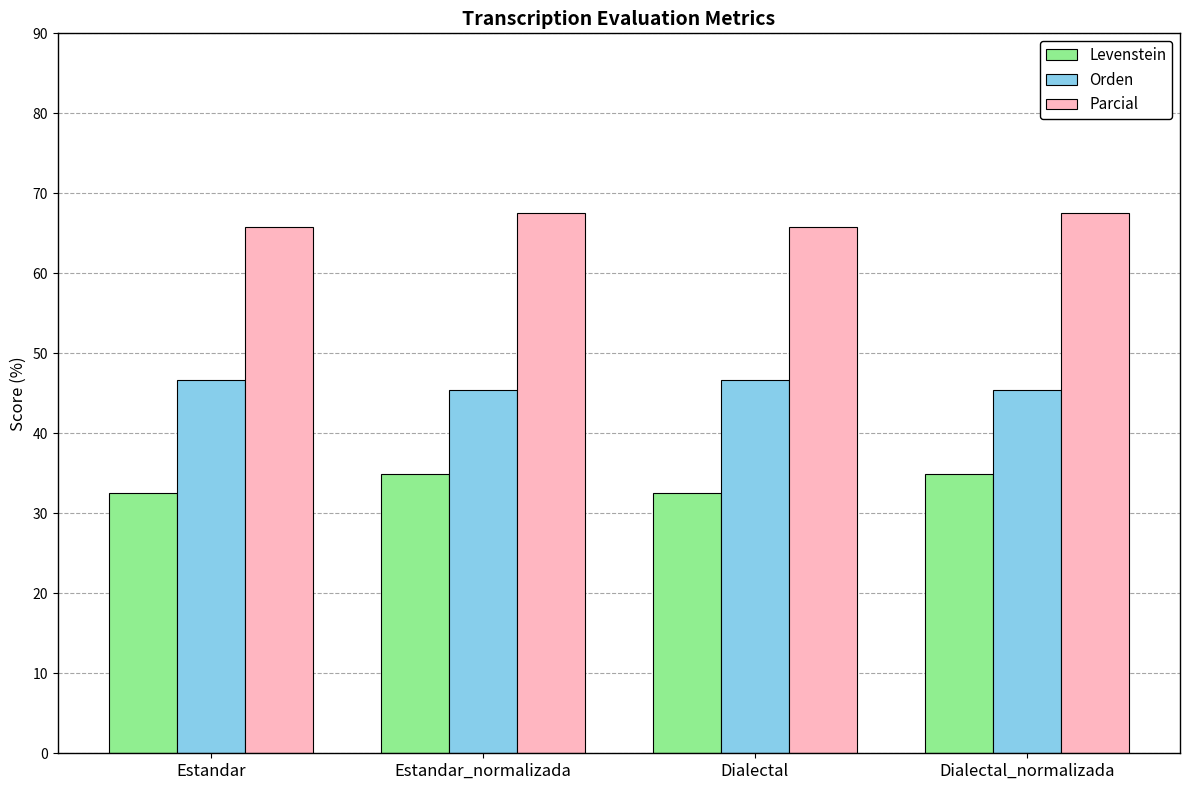

How many series are shown in this chart?

3